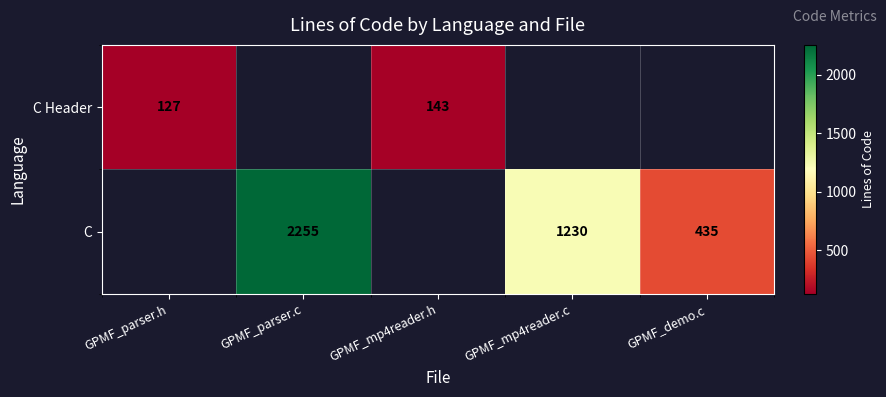

The C series shows 273 at GPMF_demo.c. True or false?

False